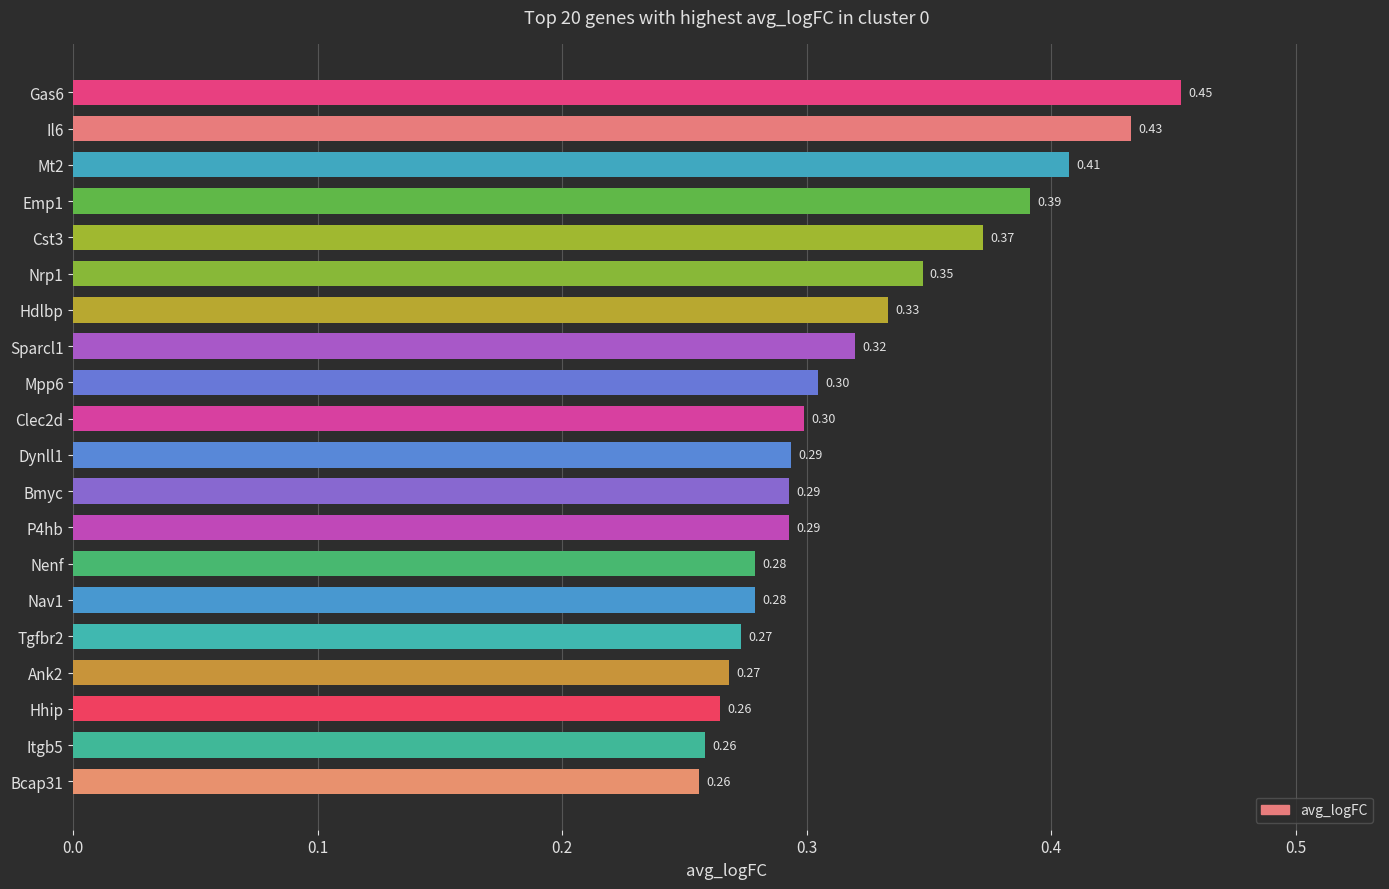

Which has a higher value, Cst3 or Bmyc?

Cst3